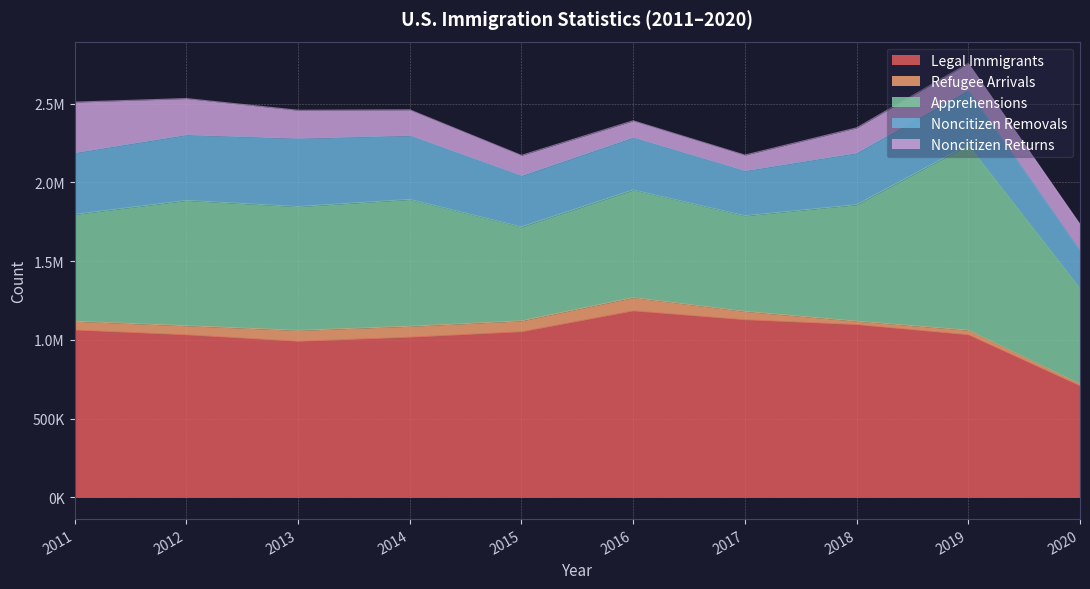

What is the approximate value of Apprehensions at 2016?

683782